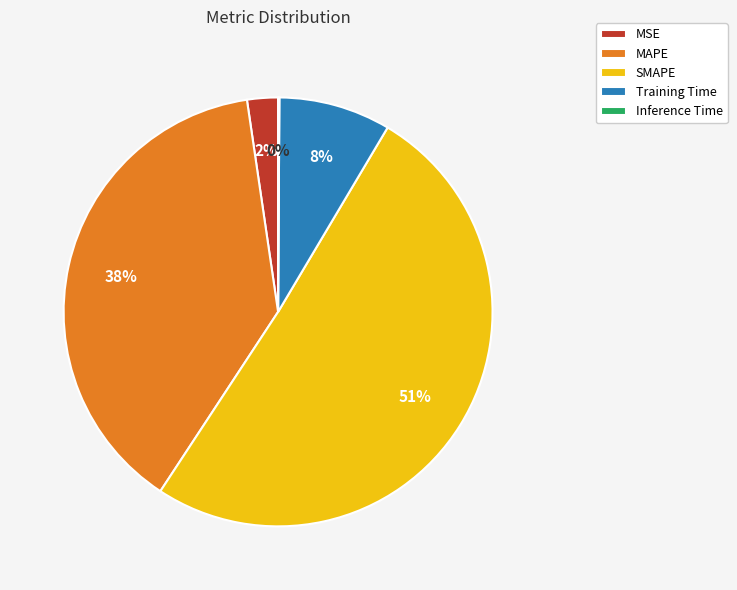

Is the sum of Training Time and MAPE greater than half?

No